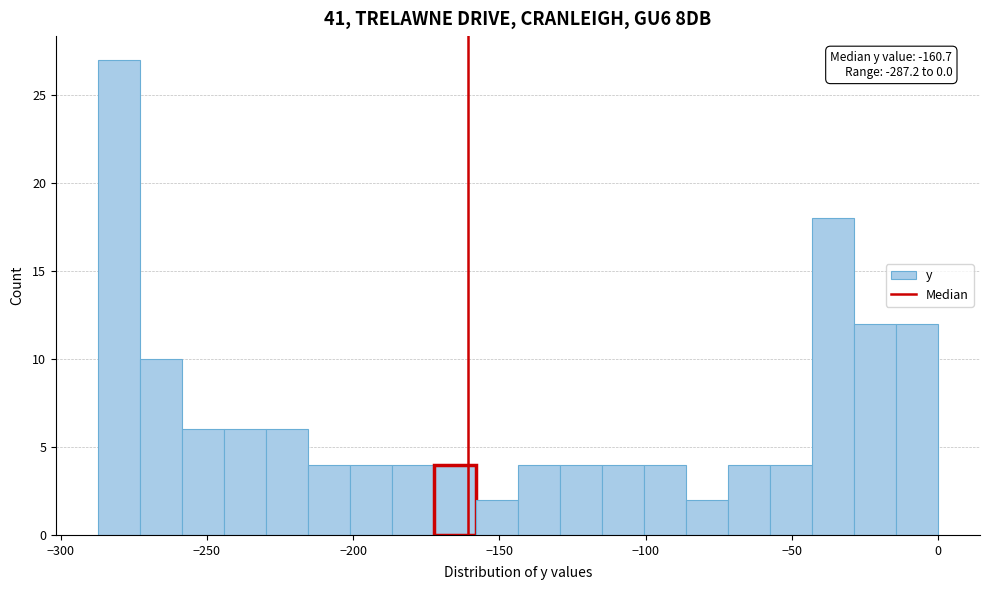

Read against the x-axis, roughly where is the centre of the tallest bar?

-280